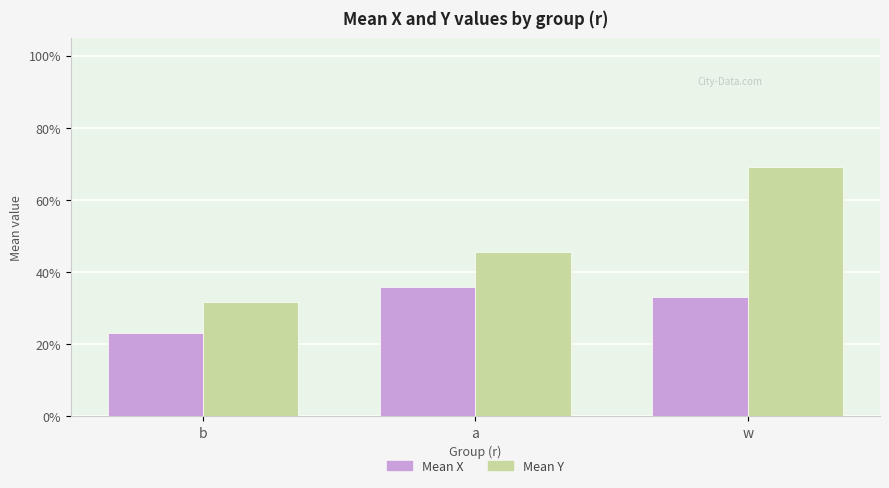

Does the chart contain any negative values?

No